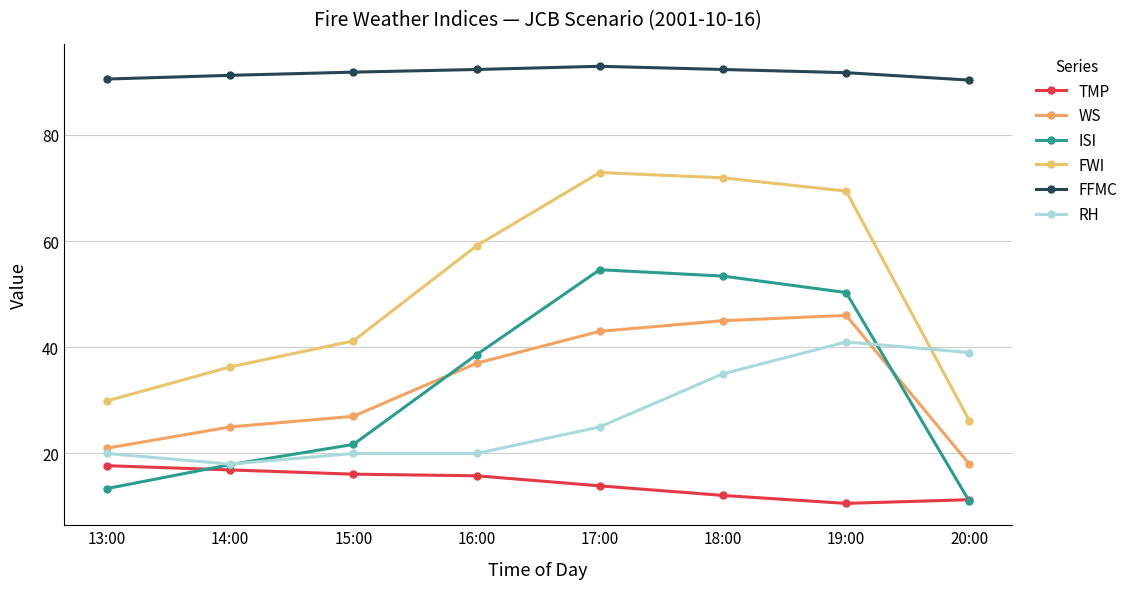

Which series ends up on top after the final intersection of ISI and WS?

WS